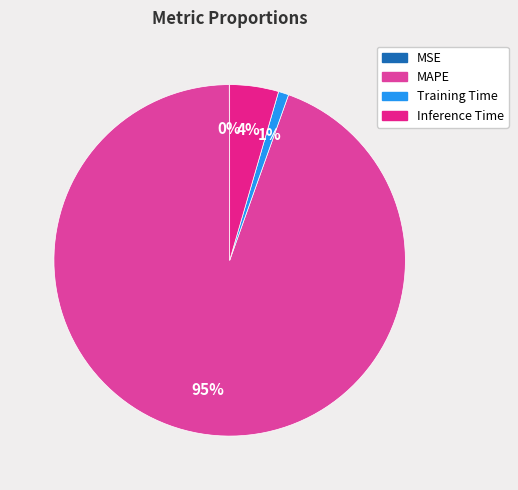

Does Training Time represent more than half of the total?

No